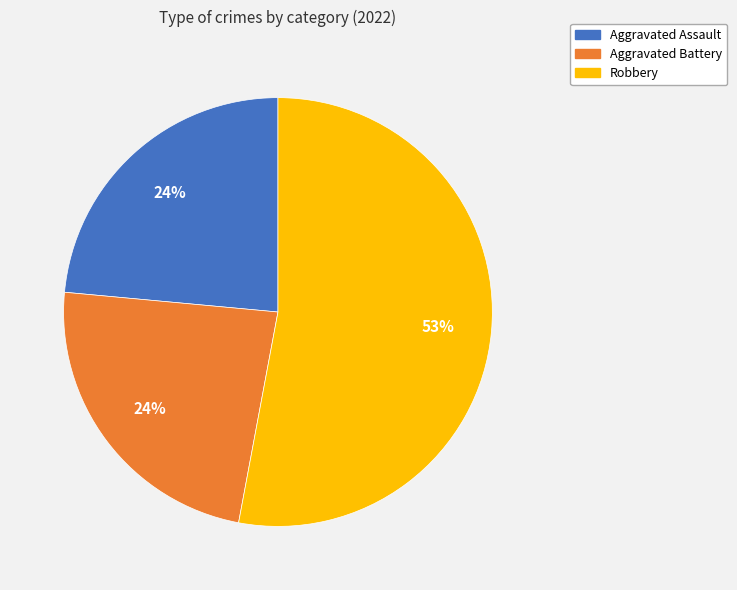

Count the number of slices in the pie.

3